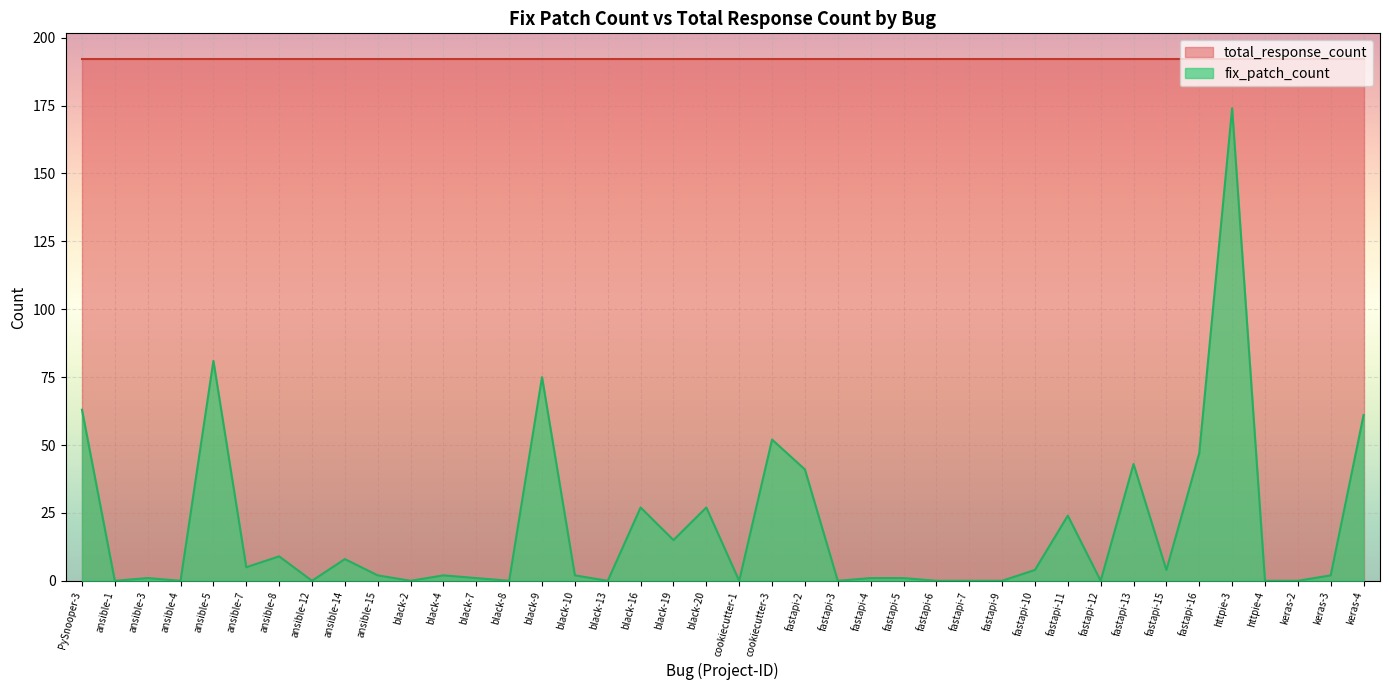

What is the label of the 17th point from the left?

black-13